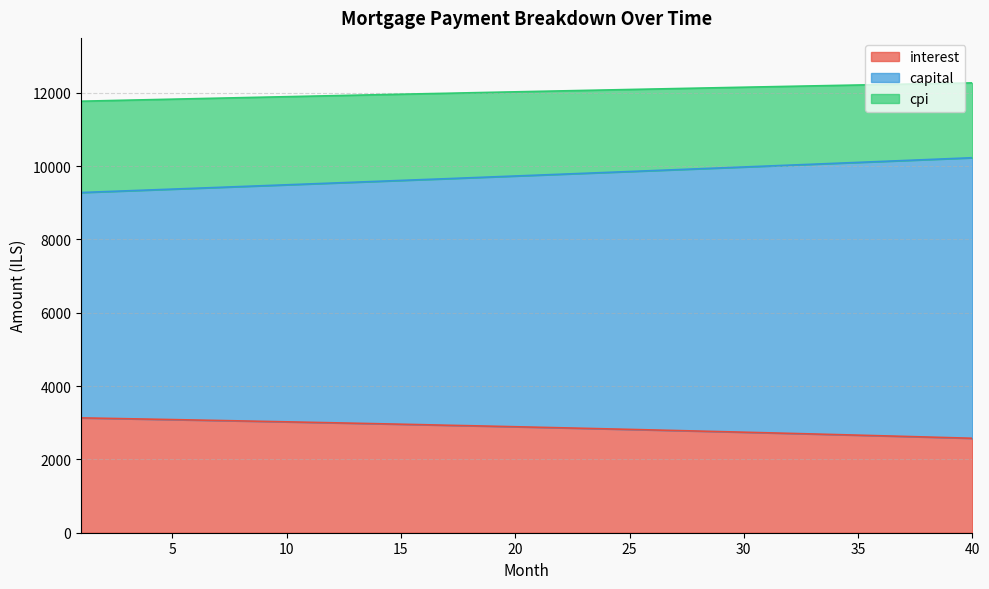

What is the smallest value displayed?

2576.4